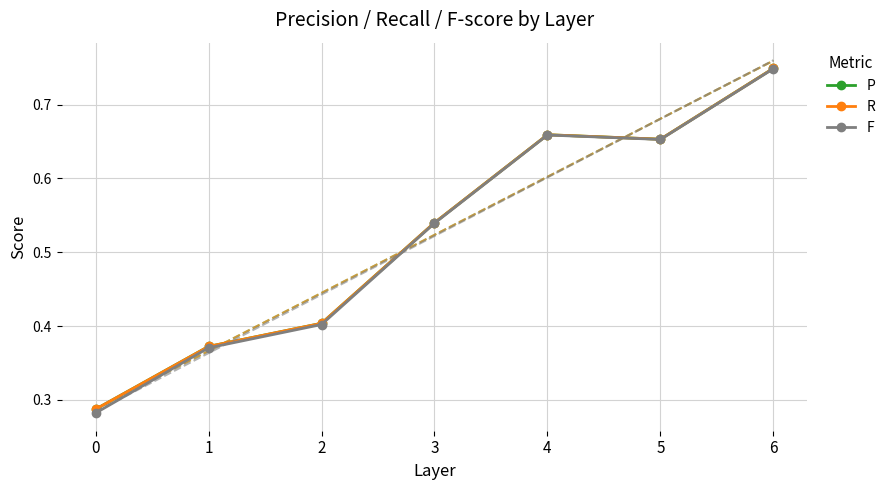

Which has a higher value, 1 or 5?

5